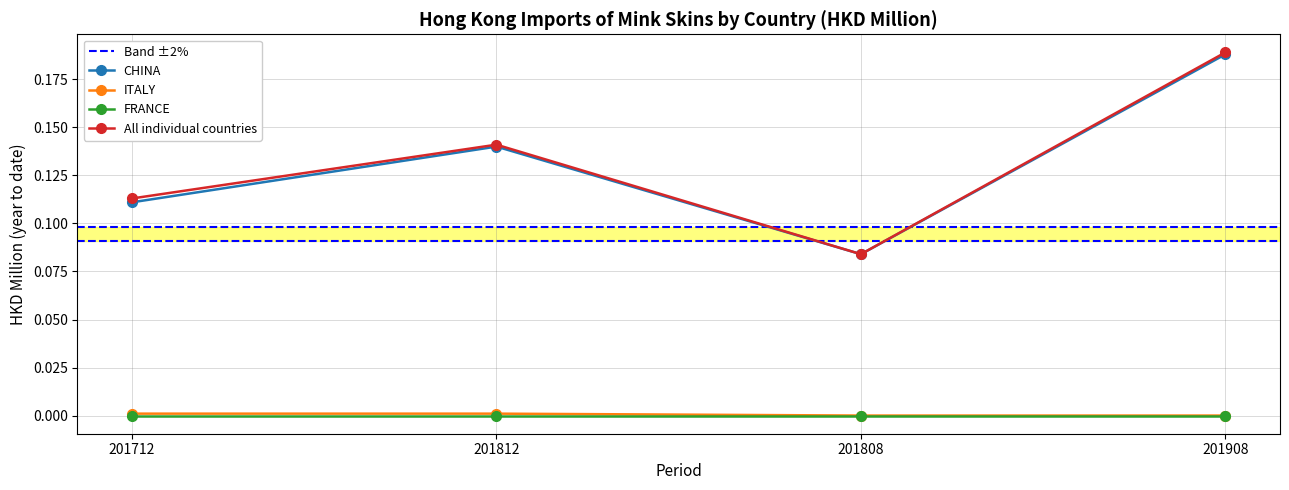

List the labels in order of CHINA value, largest first.

201908, 201812, 201712, 201808